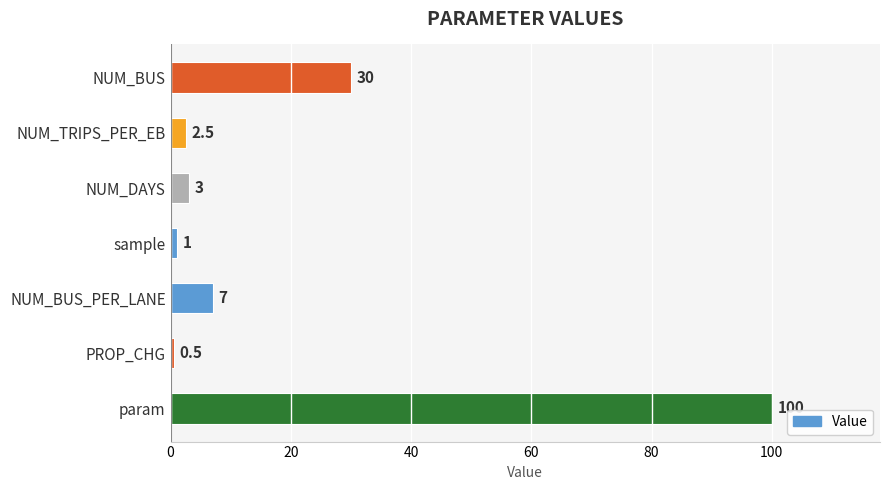

Rank the categories by value from highest to lowest.

param, NUM_BUS, NUM_BUS_PER_LANE, NUM_DAYS, NUM_TRIPS_PER_EB, sample, PROP_CHG